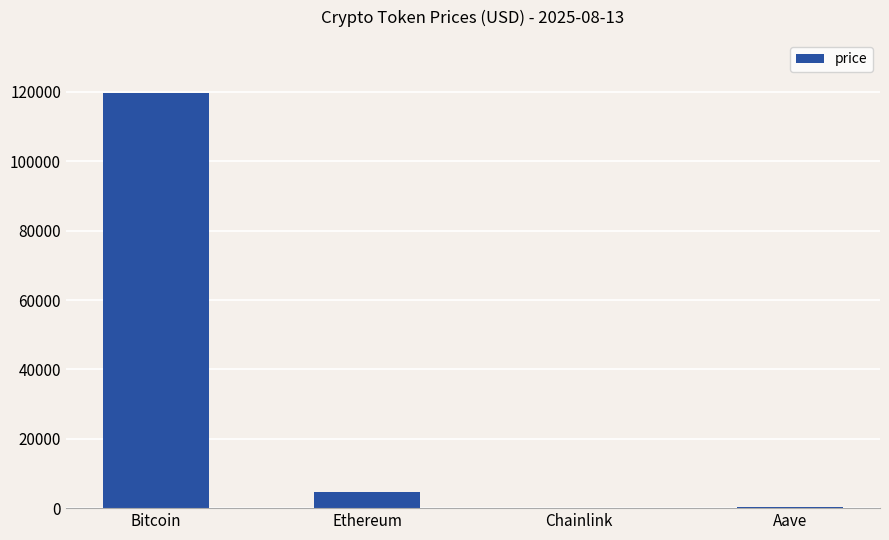

True or false: the data shows 119626.0 at Bitcoin.

True